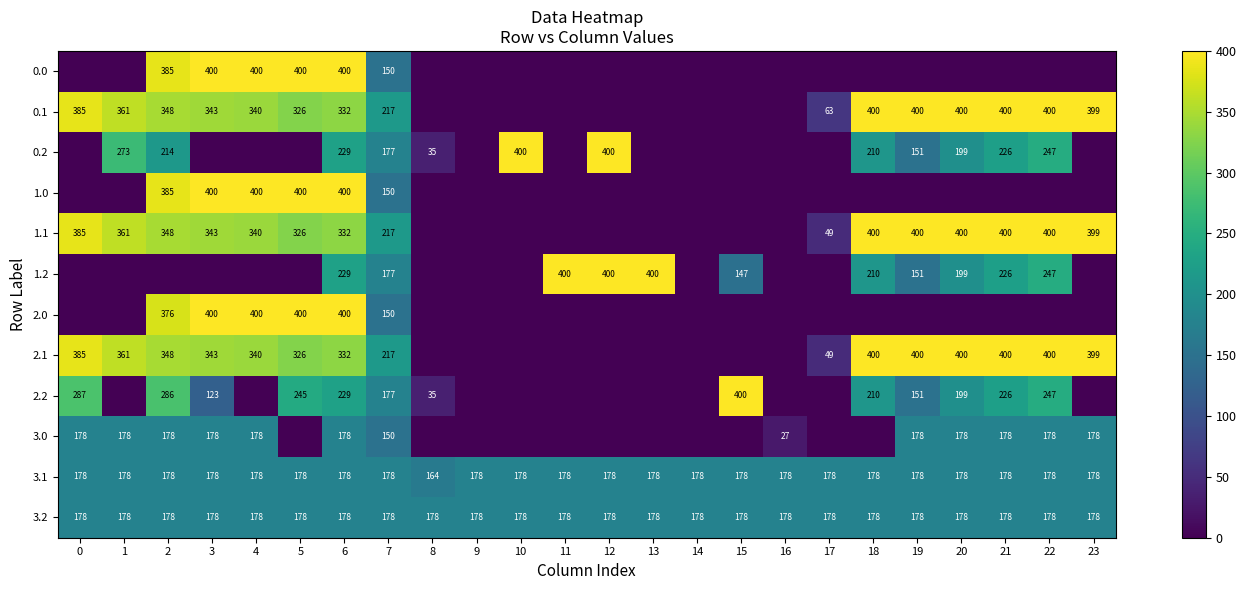

Where is 0.2 nearest to the value 200?

20